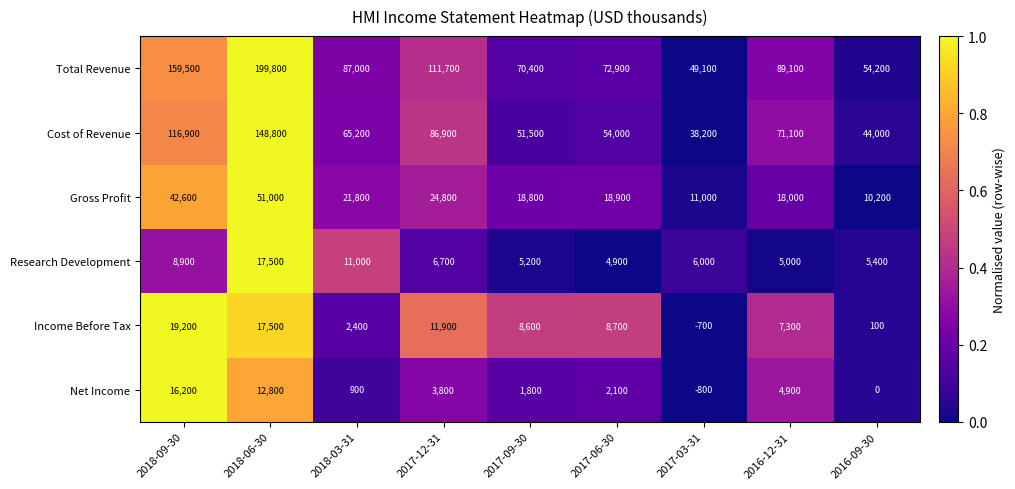

What is the spread (max minus min) of values at 2018-09-30?

150600